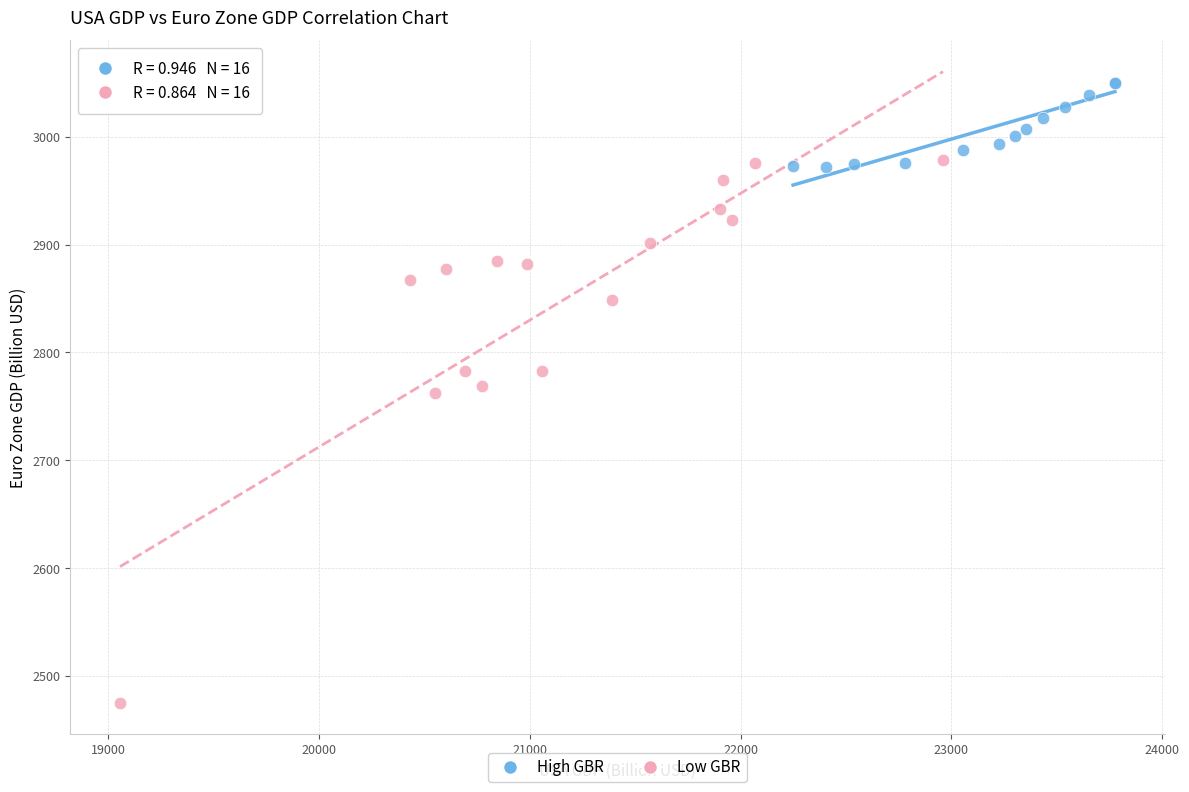

Which series has the largest Y range (max minus min)?

Low GBR